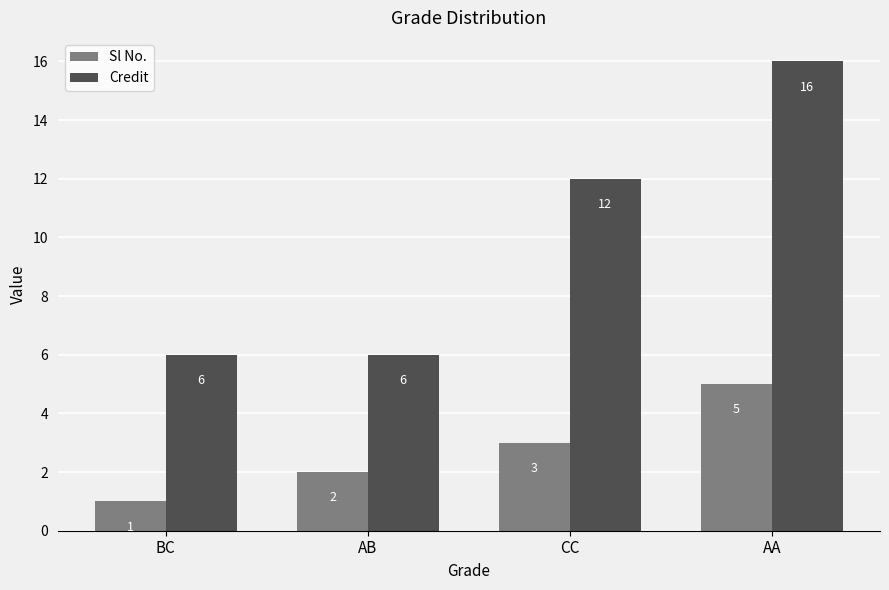

The value of Sl No. at AA is 5. True or false?

True